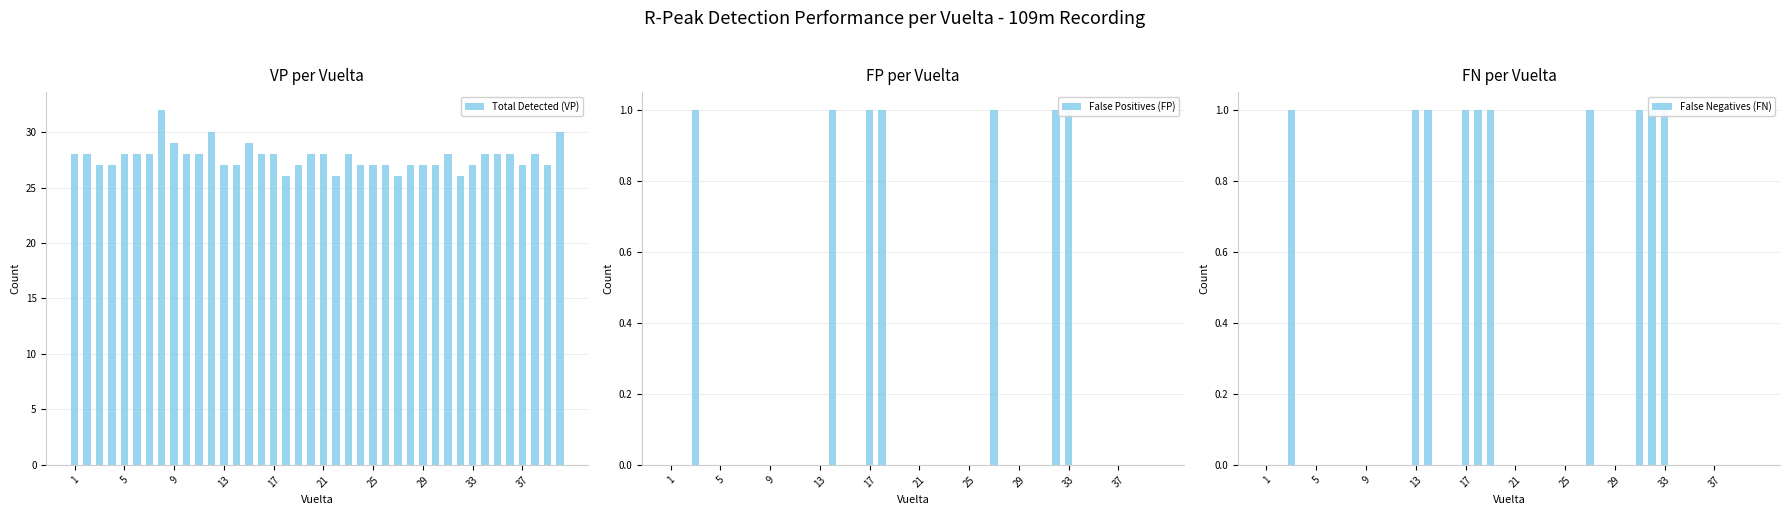

How many groups of bars are there?

40